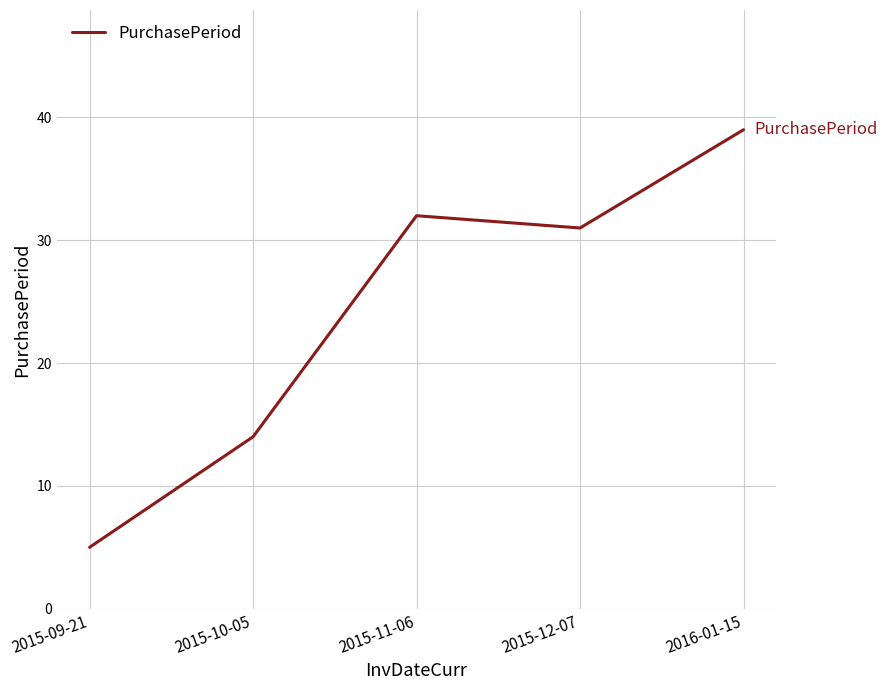

What is the difference between the maximum and minimum values?

34